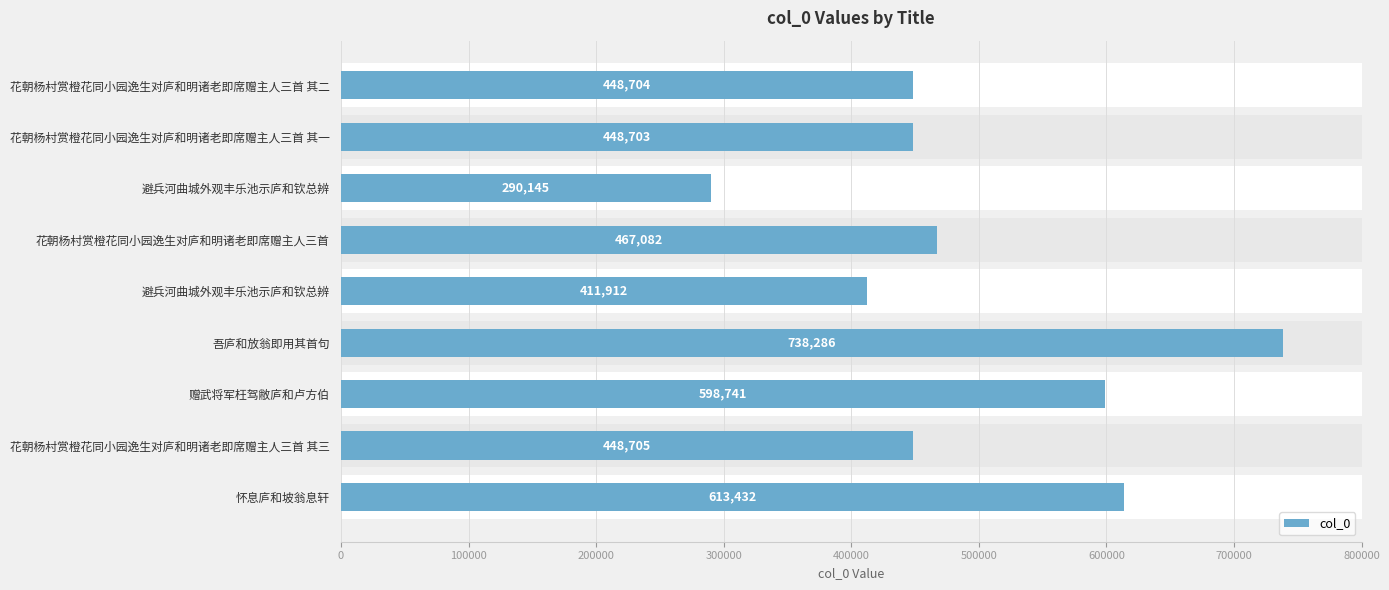

The chart shows a value of 411912 at 避兵河曲城外观丰乐池示庐和钦总辨. True or false?

True